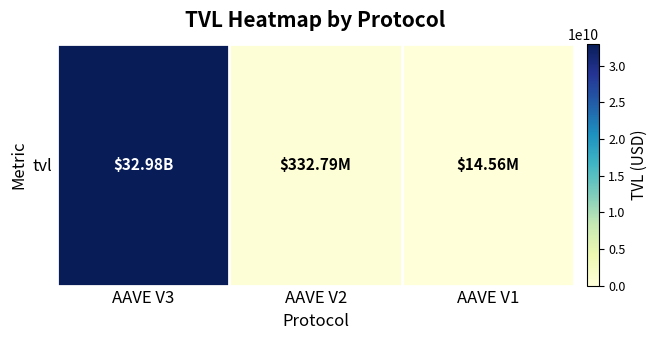

Reading left to right, list all the values displayed in this chart.

AAVE V3=32982343075.1	AAVE V2=332789003.1	AAVE V1=14555120.2